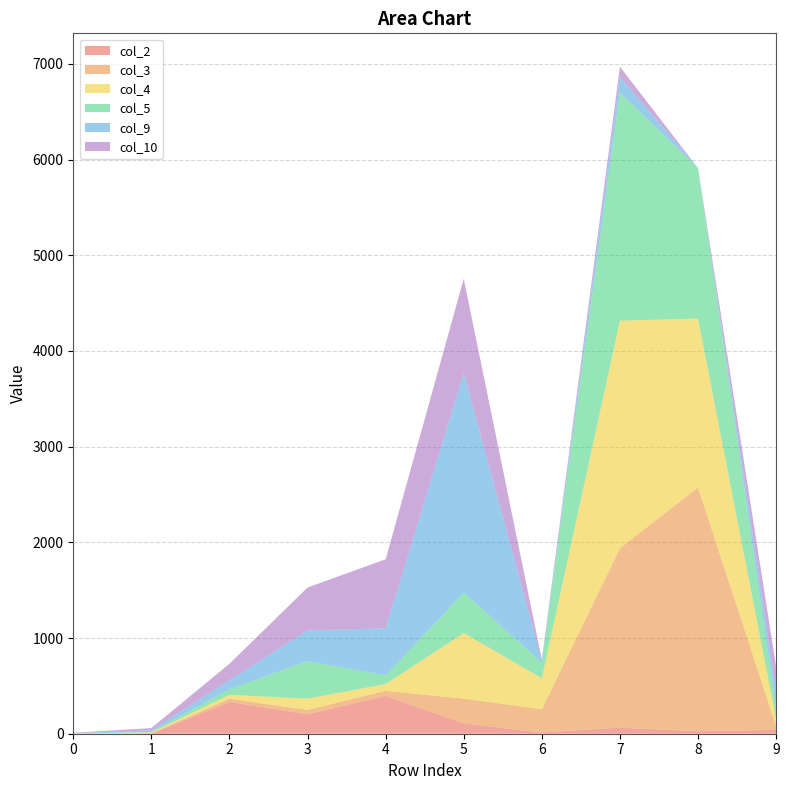

Reading left to right, what are all the values shown in this chart?

col_2: 0=0	1=1	2=332	3=203	4=395	5=108	6=12	7=64	8=25	9=40
col_3: 0=0	1=4	2=33	3=46	4=53	5=259	6=244	7=1874	8=2548	9=38
col_4: 0=2	1=8	2=41	3=118	4=71	5=685	6=324	7=2378	8=1765	9=74
col_5: 0=0	1=6	2=60	3=392	4=89	5=423	6=164	7=2385	8=1571	9=108
col_9: 0=4	1=16	2=94	3=321	4=493	5=2298	6=19	7=162	8=1	9=187
col_10: 0=4	1=24	2=171	3=448	4=722	5=981	6=12	7=107	8=0	9=252